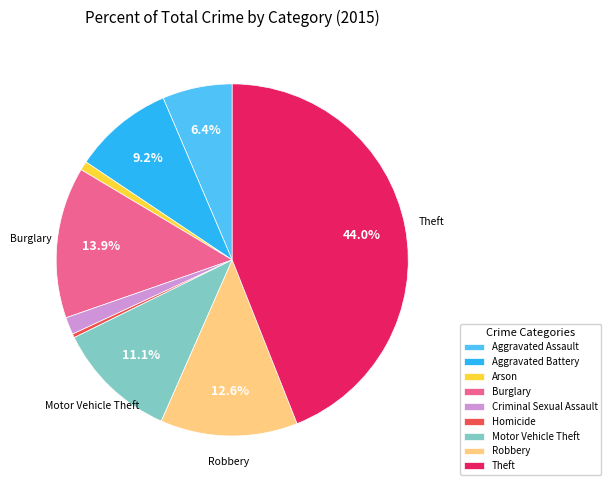

To the nearest percent, what is the difference between the largest and smallest slice percentages?

44%